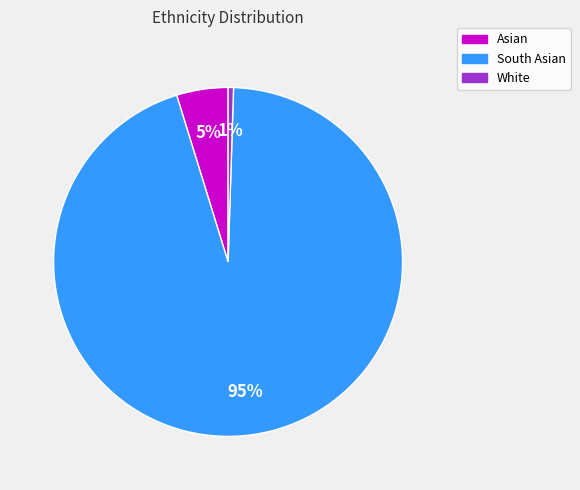

To the nearest percent, what is the average slice percentage?

33%